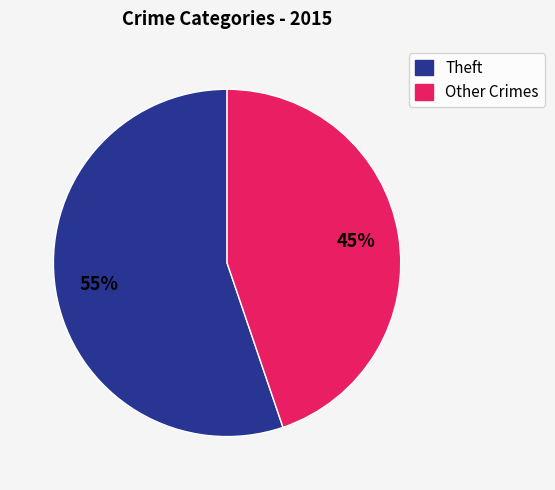

Is it true that Other Crimes is 35% of the pie?

False